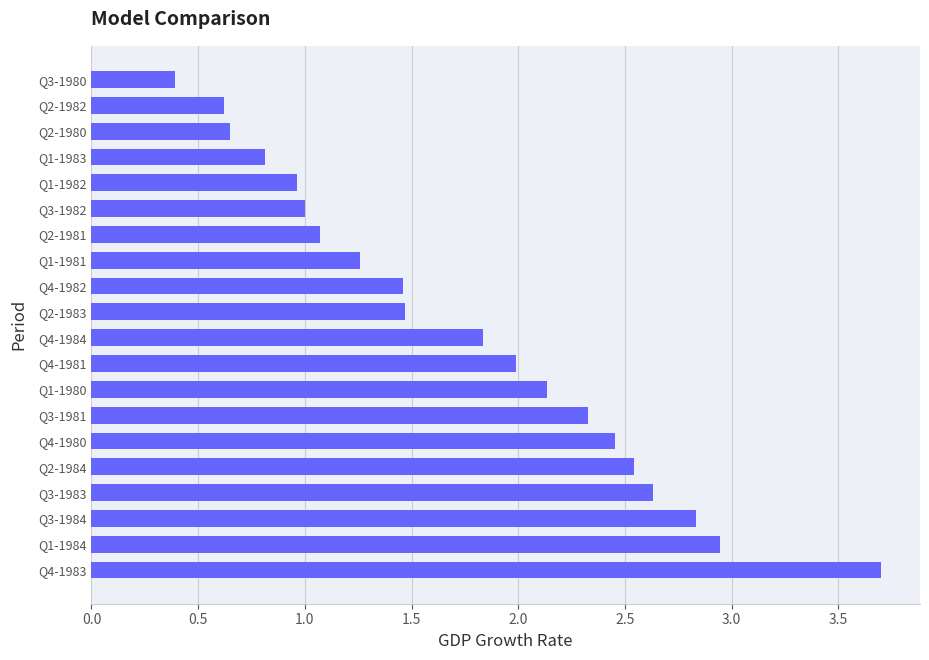

What is the change in value from Q4-1980 to Q4-1984?

-0.6